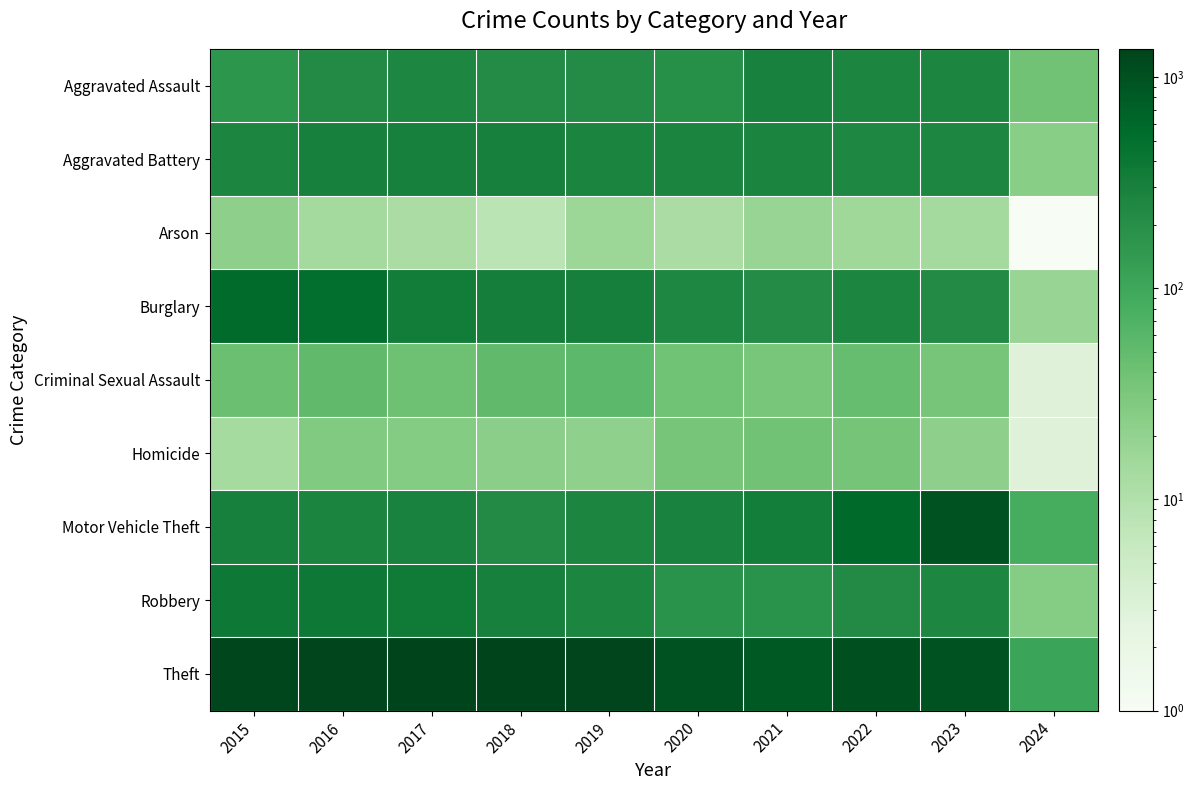

Reading right to left, what are all the values shown in this chart?

Aggravated Assault: 2024=39.0	2023=258.0	2022=264.0	2021=295.0	2020=192.0	2019=220.0	2018=220.0	2017=251.0	2016=225.0	2015=164.0
Aggravated Battery: 2024=24.0	2023=253.0	2022=249.0	2021=270.0	2020=268.0	2019=267.0	2018=302.0	2017=303.0	2016=298.0	2015=259.0
Arson: 2024=0.5	2023=14.0	2022=15.0	2021=18.0	2020=12.0	2019=16.0	2018=8.0	2017=12.0	2016=14.0	2015=22.0
Burglary: 2024=18.0	2023=225.0	2022=263.0	2021=220.0	2020=250.0	2019=308.0	2018=319.0	2017=339.0	2016=505.0	2015=552.0
Criminal Sexual Assault: 2024=3.0	2023=34.0	2022=47.0	2021=33.0	2020=40.0	2019=55.0	2018=51.0	2017=41.0	2016=51.0	2015=43.0
Homicide: 2024=3.0	2023=22.0	2022=35.0	2021=38.0	2020=34.0	2019=21.0	2018=23.0	2017=27.0	2016=28.0	2015=13.0
Motor Vehicle Theft: 2024=82.0	2023=943.0	2022=569.0	2021=332.0	2020=287.0	2019=262.0	2018=225.0	2017=285.0	2016=272.0	2015=299.0
Robbery: 2024=26.0	2023=257.0	2022=227.0	2021=175.0	2020=174.0	2019=263.0	2018=302.0	2017=356.0	2016=381.0	2015=372.0
Theft: 2024=109.0	2023=978.0	2022=1033.0	2021=856.0	2020=954.0	2019=1288.0	2018=1337.0	2017=1359.0	2016=1297.0	2015=1263.0